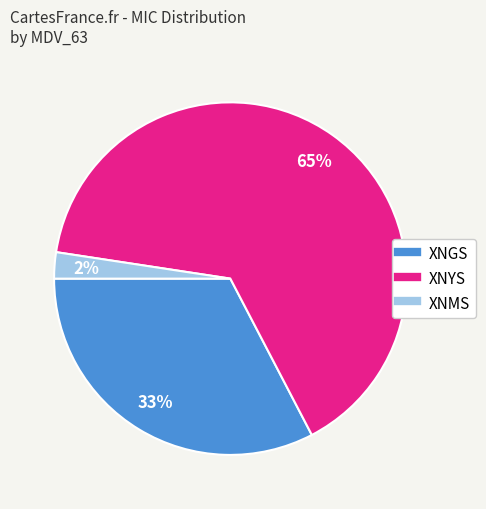

To the nearest percent, what is the difference between the largest and smallest slice percentages?

63%